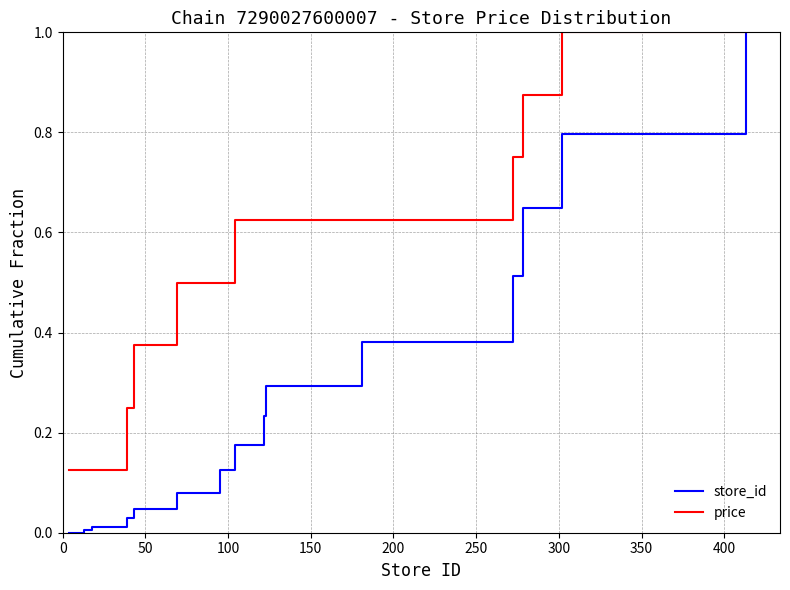

What is the sum of all store_id values?

4.3